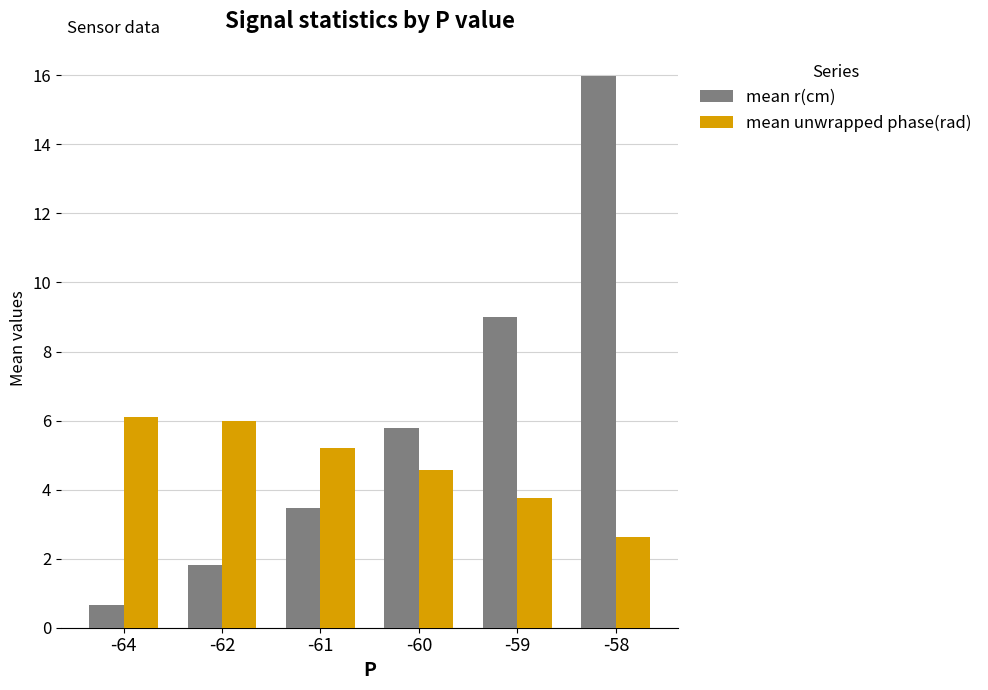

How many values in the mean r(cm) series exceed 5?

3